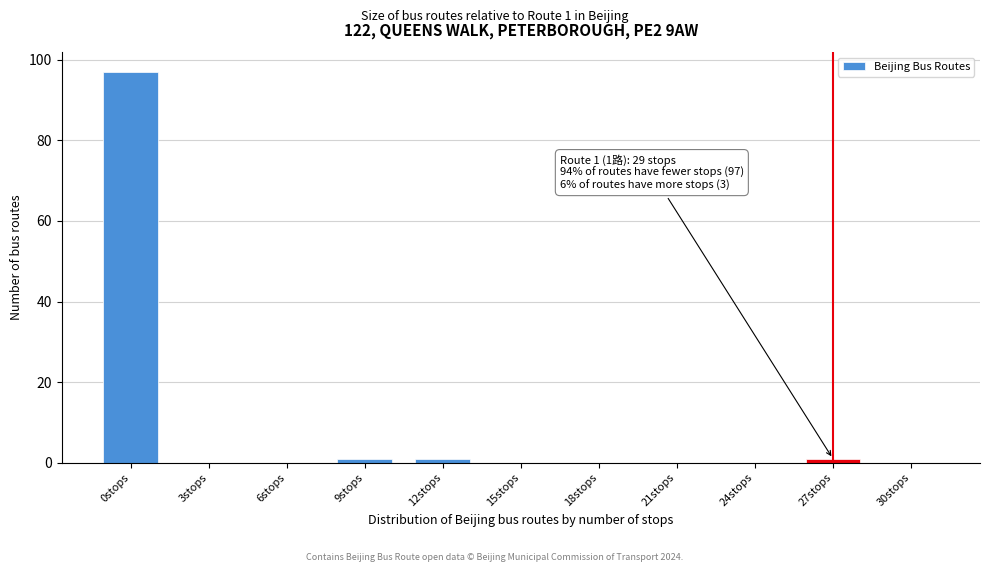

Reading right to left, list all the values displayed in this chart.

30stops=0	27stops=1	24stops=0	21stops=0	18stops=0	15stops=0	12stops=1	9stops=1	6stops=0	3stops=0	0stops=97